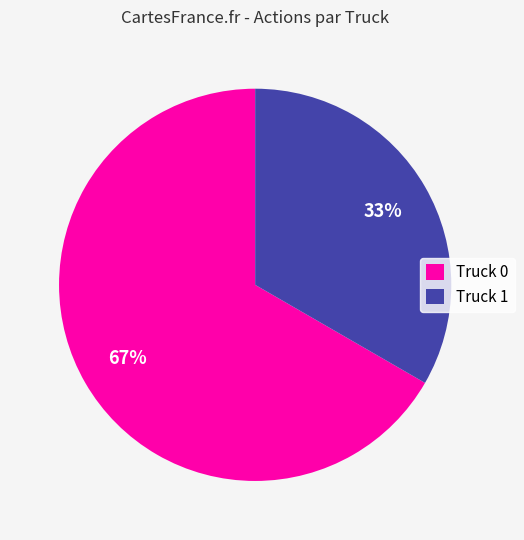

Does any single category account for the majority?

Yes